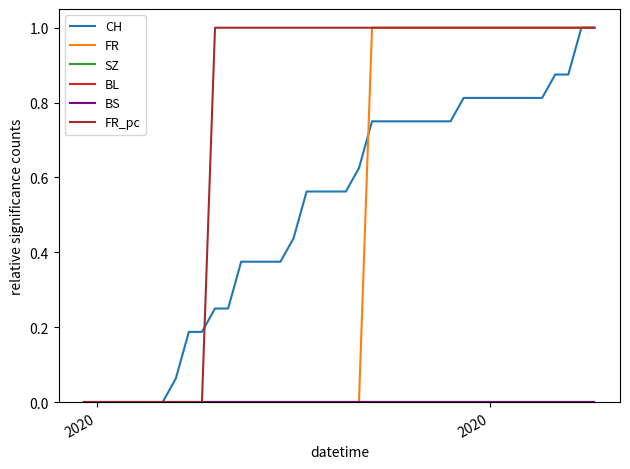

Is this an area chart (filled region under the line)?

No